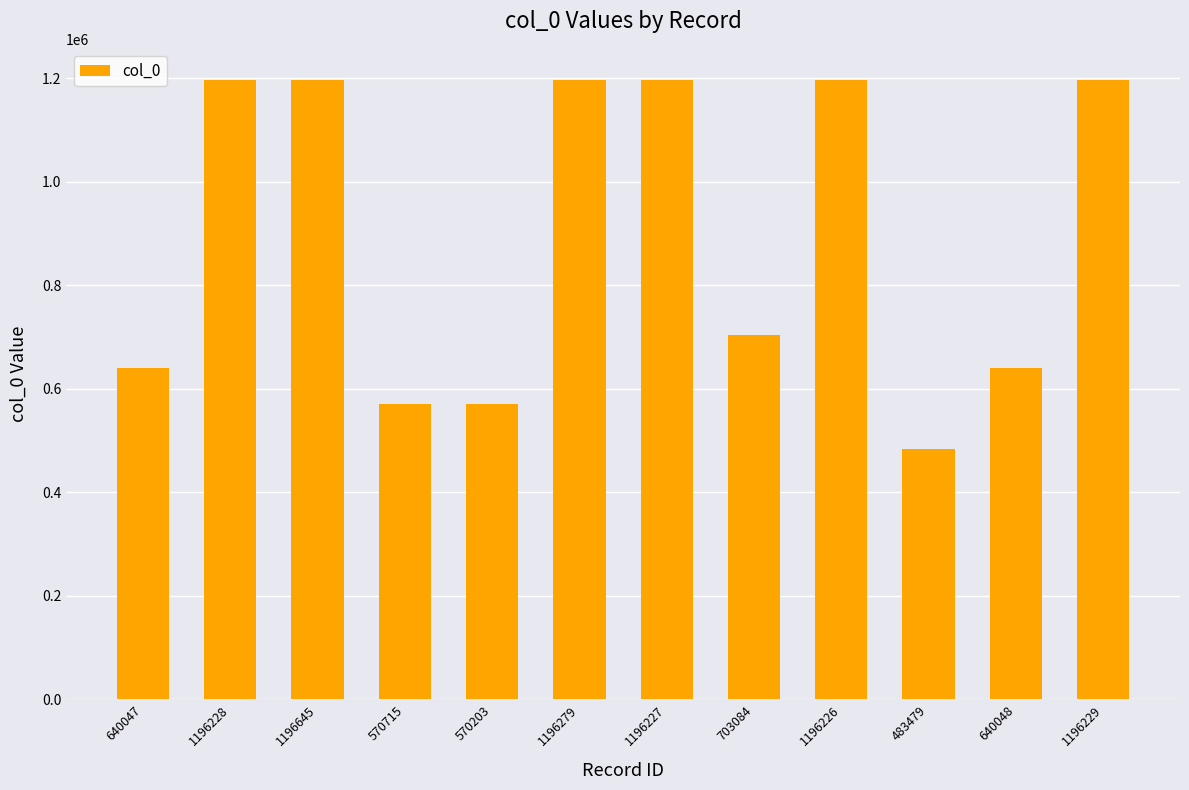

Does the chart contain any negative values?

No